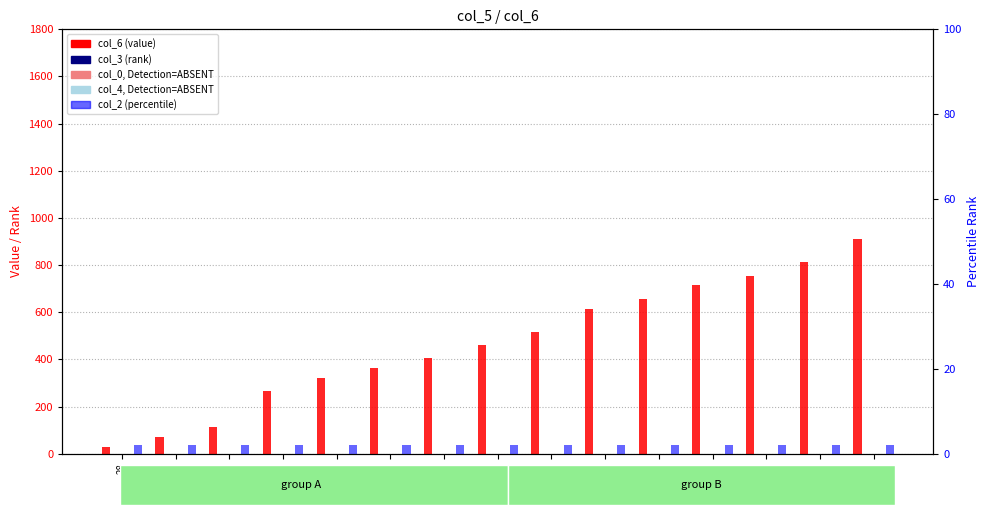

Rank the series by their maximum value, from lowest to highest.

col_3 (rank), col_0 (count), col_4 (absent rank), col_2 (percentile), col_6 (value)